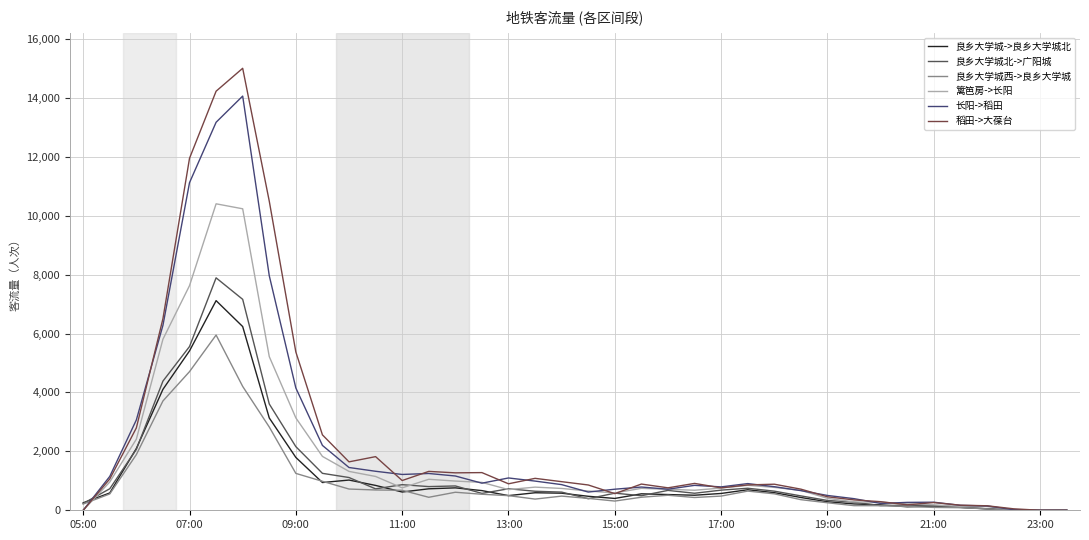

Which series has the largest range (max minus min)?

稻田->大葆台